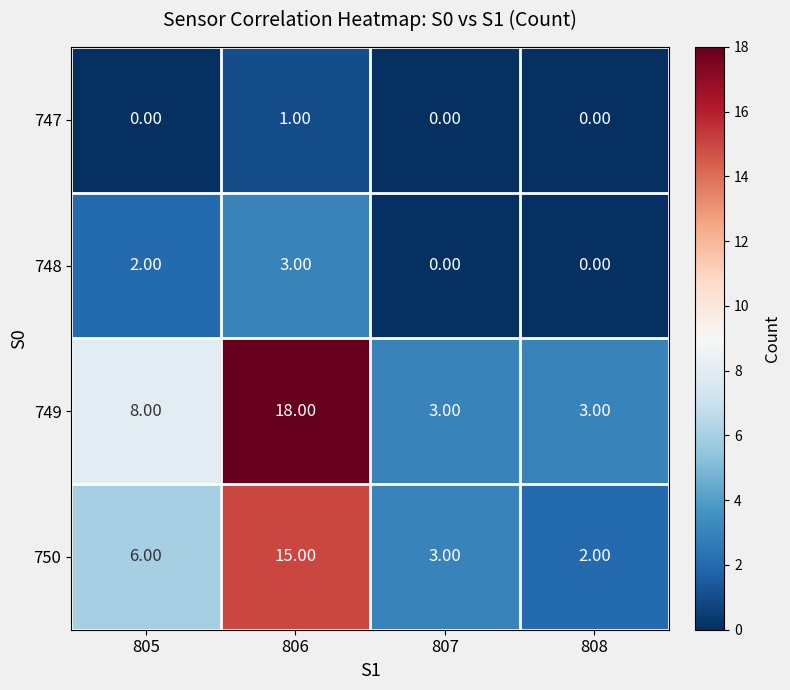

What is the spread (max minus min) of values at 807?

3